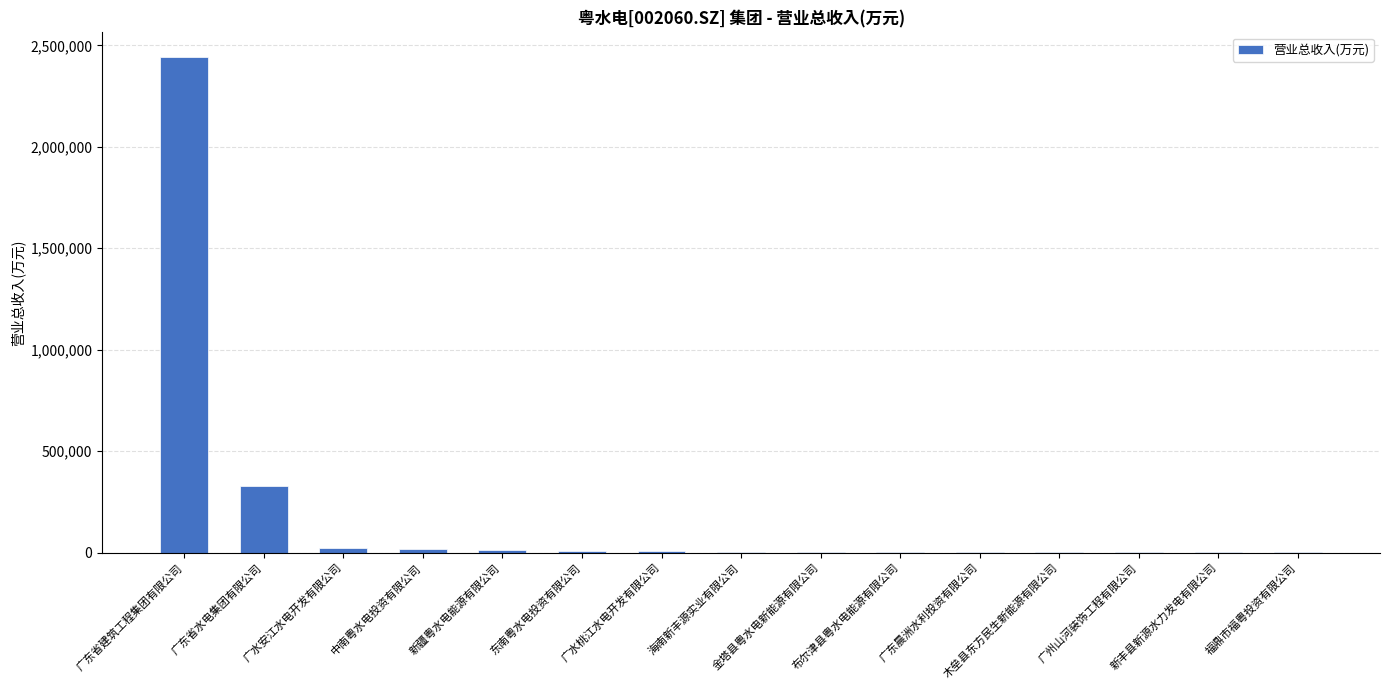

Which category has the highest value across all series?

广东省建筑工程集团有限公司